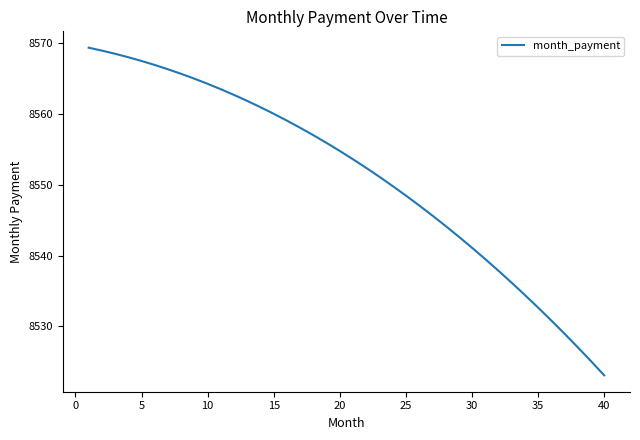

How many values exceed 8554?

20